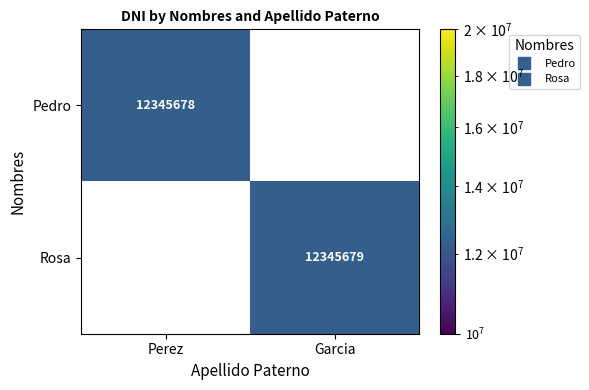

What is the maximum value shown in the chart?

12345679